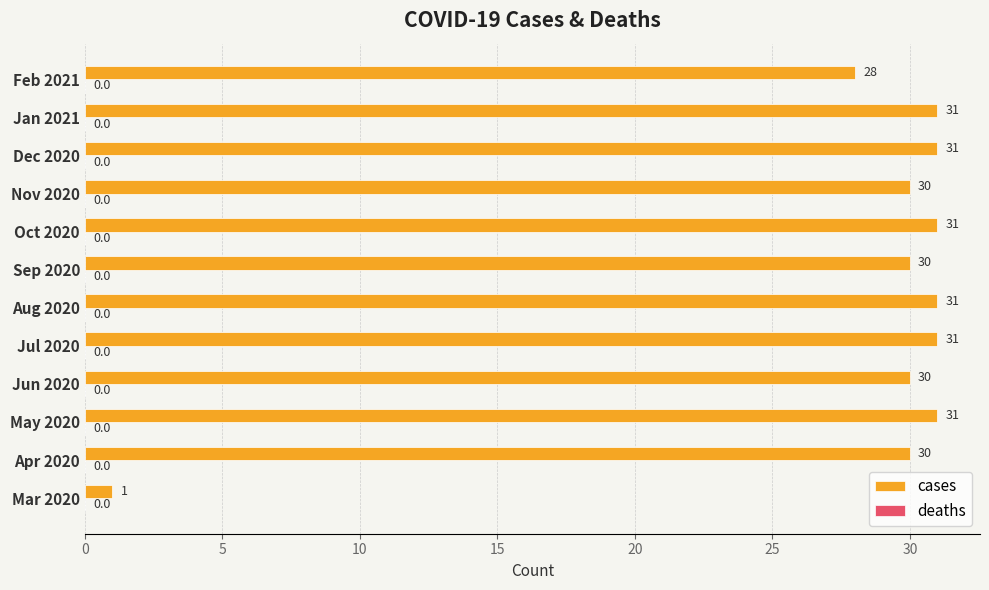

Where is the data nearest to the value 16?

Feb 2021